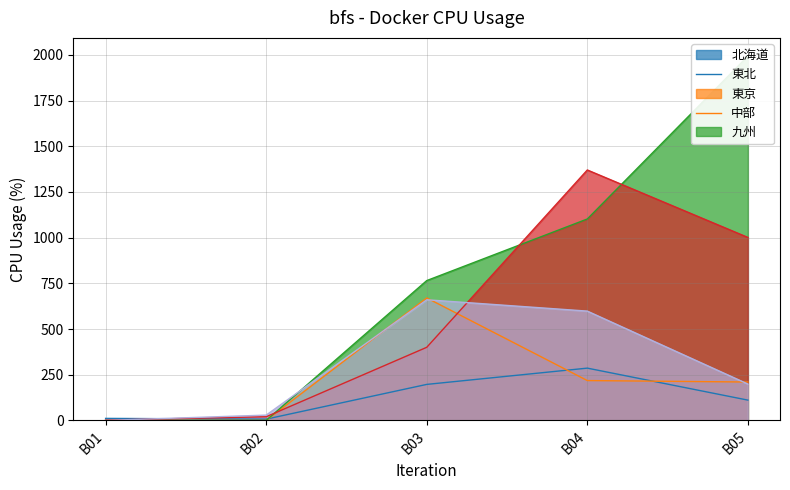

How many lines are shown in the chart?

5